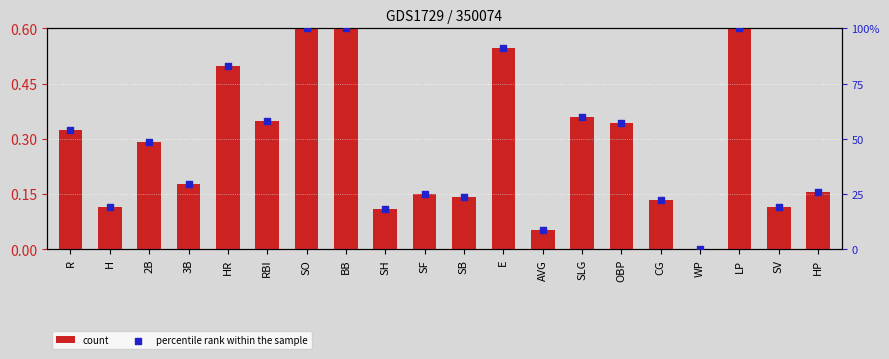

At how many categories does at least one series exceed 76?

5